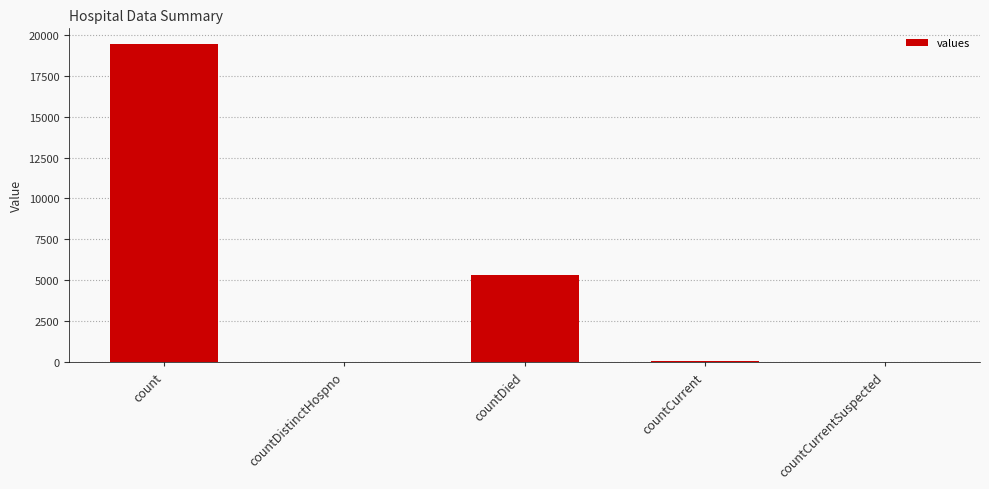

True or false: the data shows 0 at countCurrentSuspected.

True